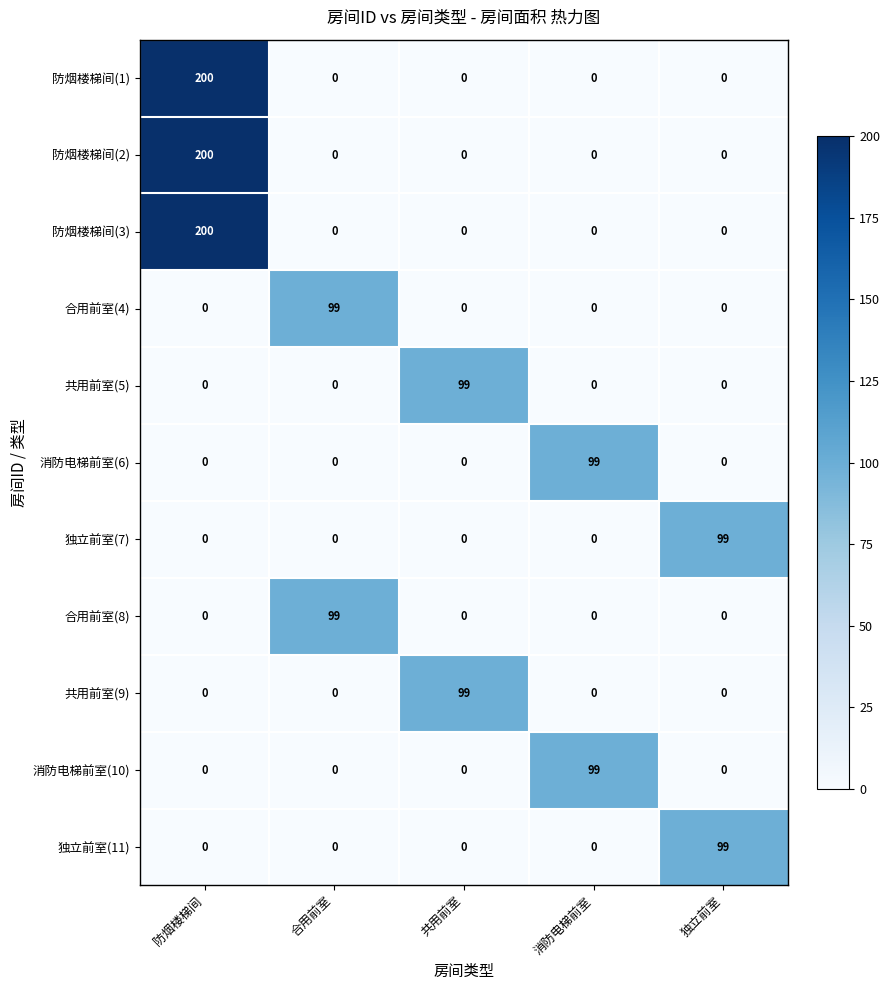

What is the highest value of the 防烟楼梯间(2) series?

200